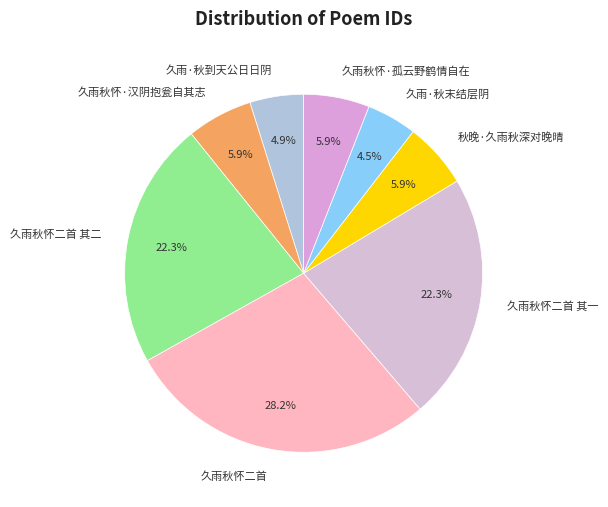

What is the largest slice in the pie chart?

久雨秋怀二首